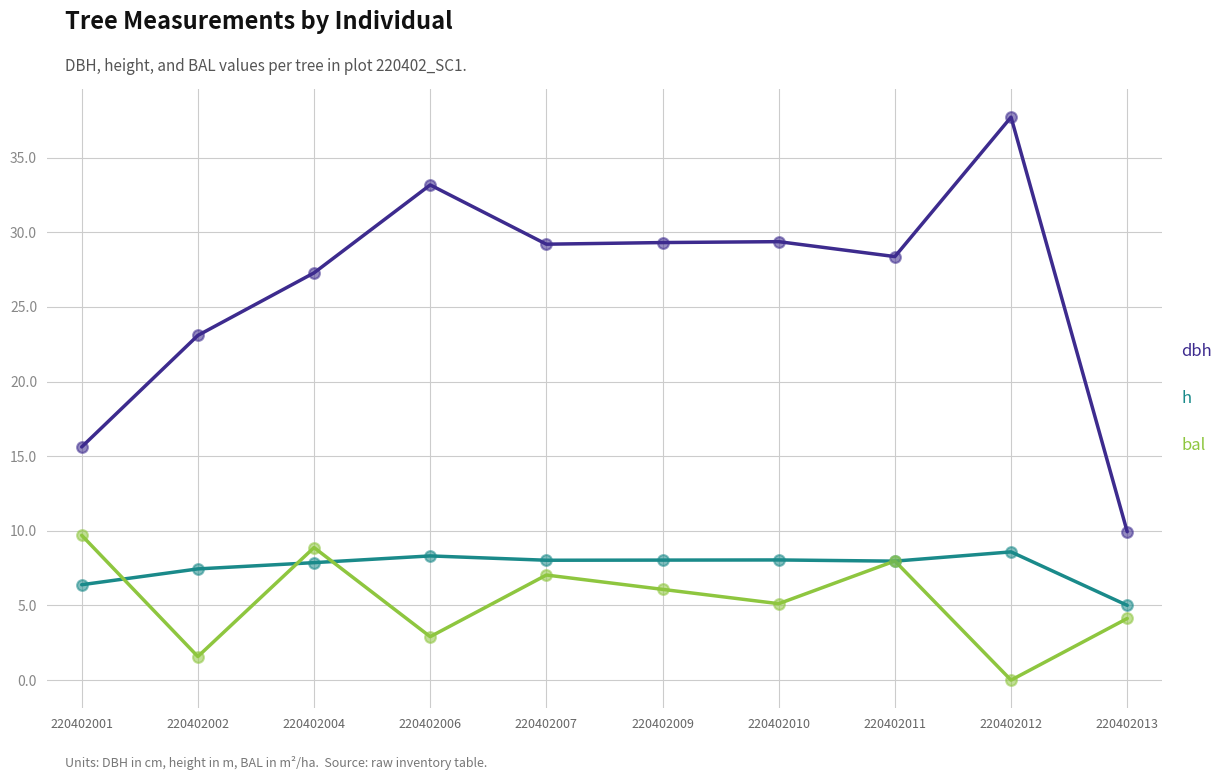

What is the difference between the highest and lowest values at 220402004?

19.4